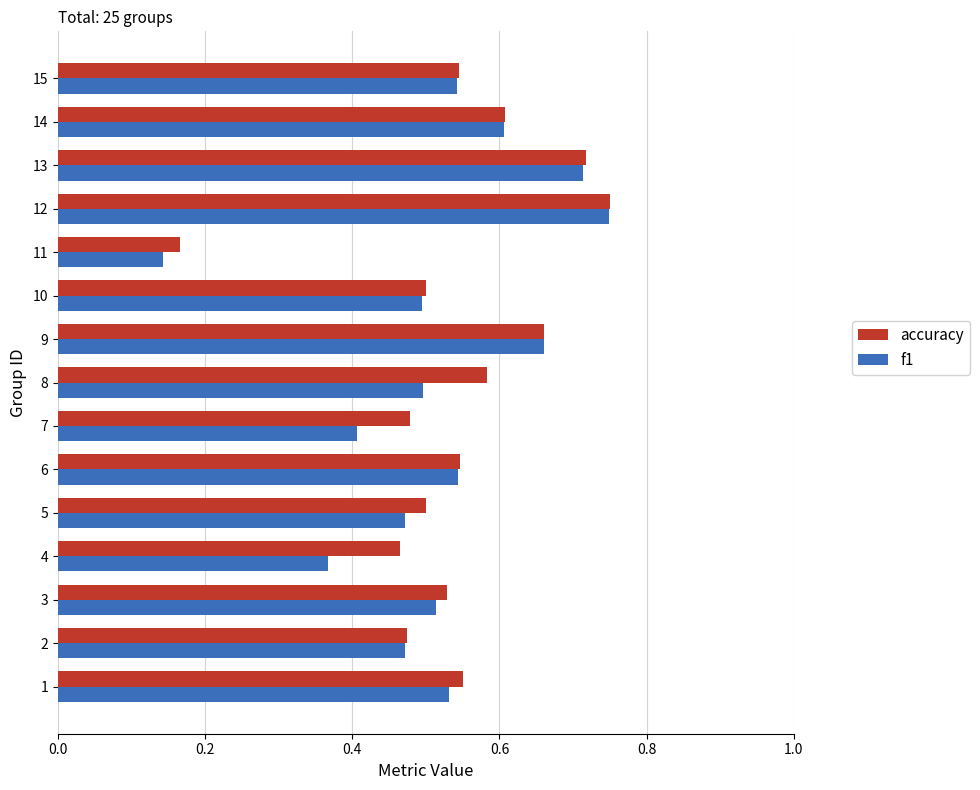

At how many categories does at least one series exceed 0?

15